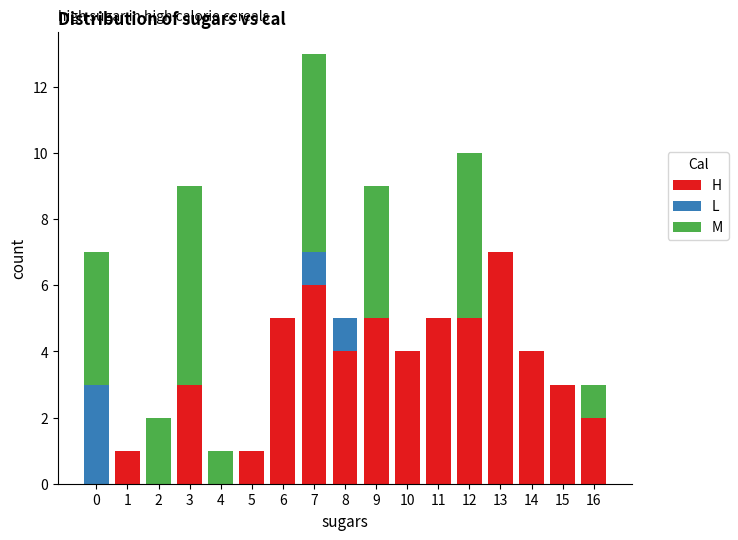

At which category is the sum across all series the highest?

7